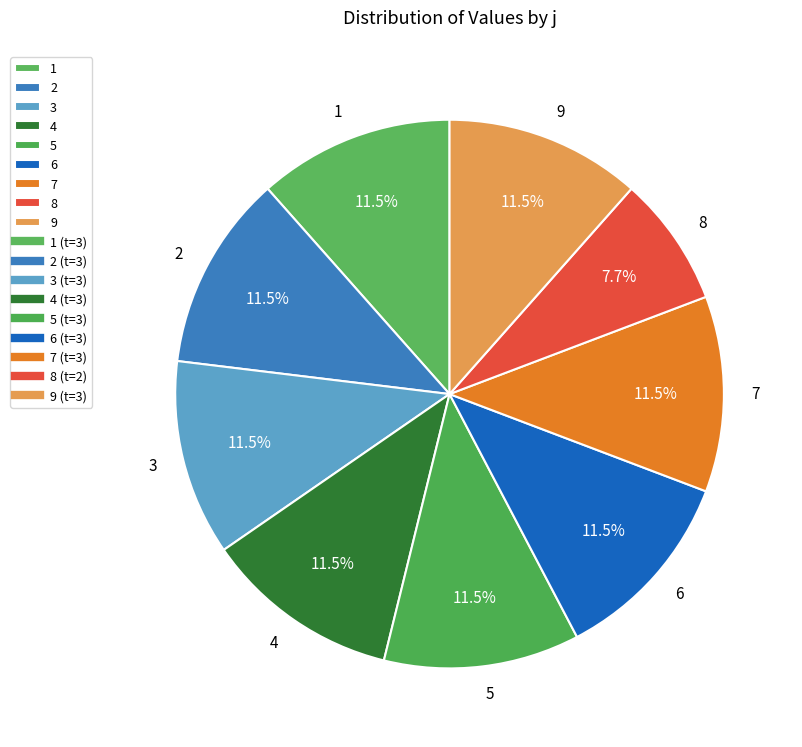

Count the number of slices in the pie.

9